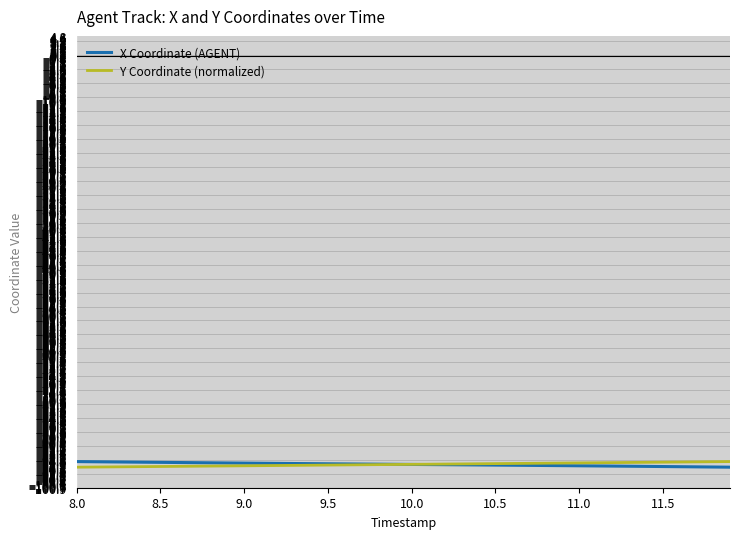

What is the minimum value for Y Coordinate (normalized)?

-96.2